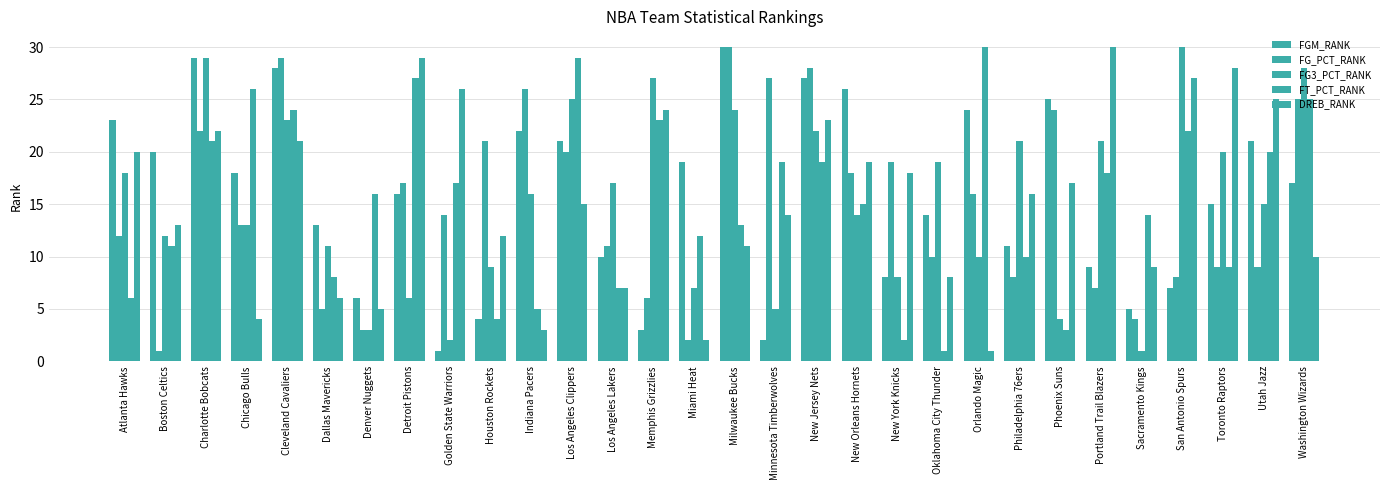

What is the maximum value shown in the chart?

30